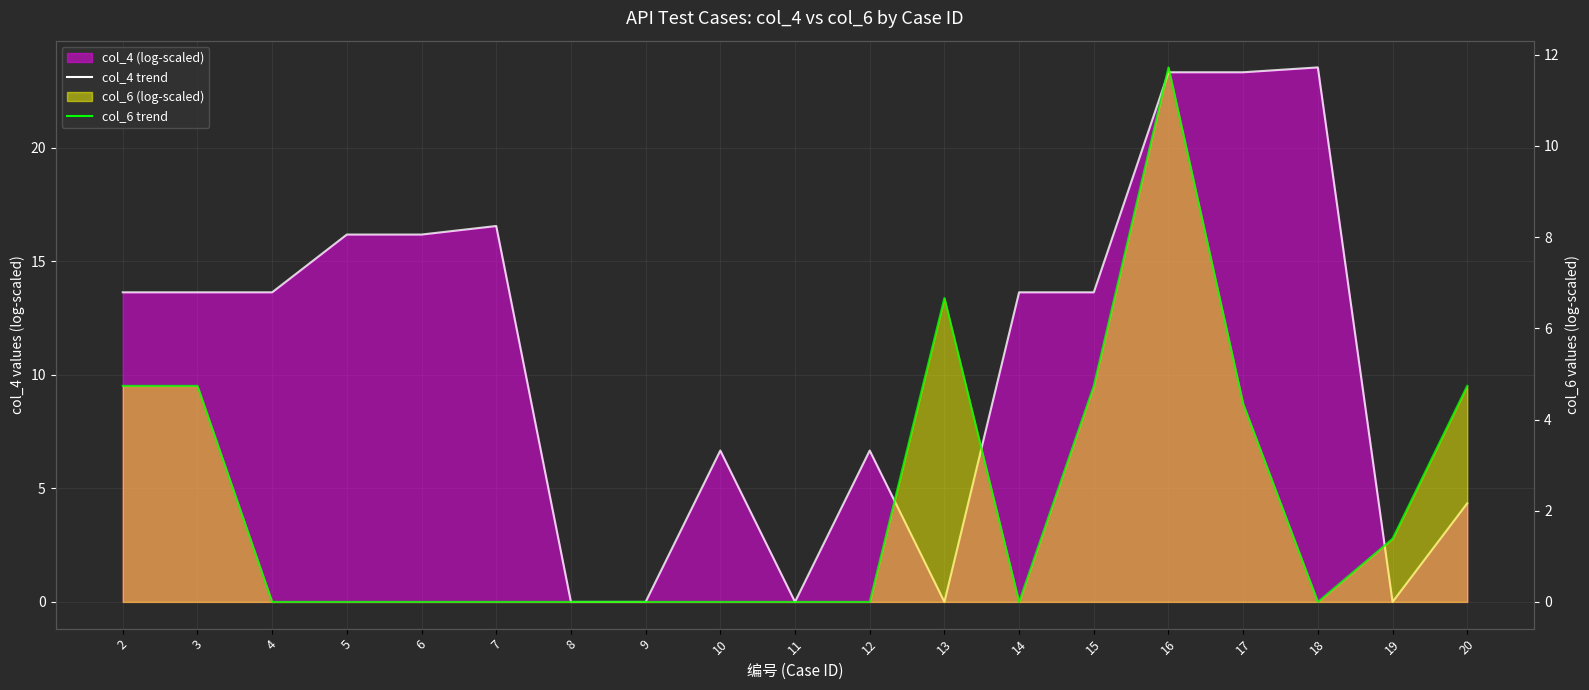

List the labels in order of col_4 trend value, largest first.

18, 16, 17, 7, 5, 6, 2, 3, 4, 14, 15, 10, 12, 20, 8, 9, 11, 13, 19